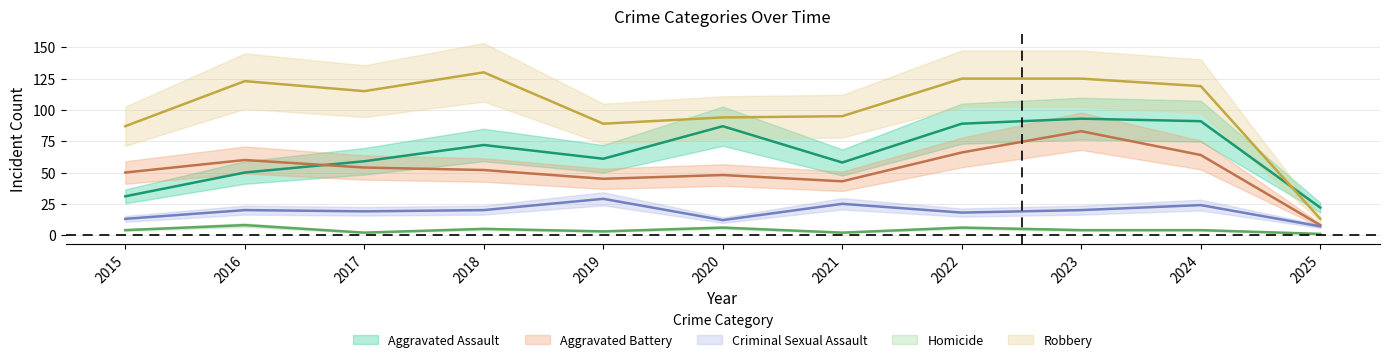

What is the total value across all series at 2024?

302